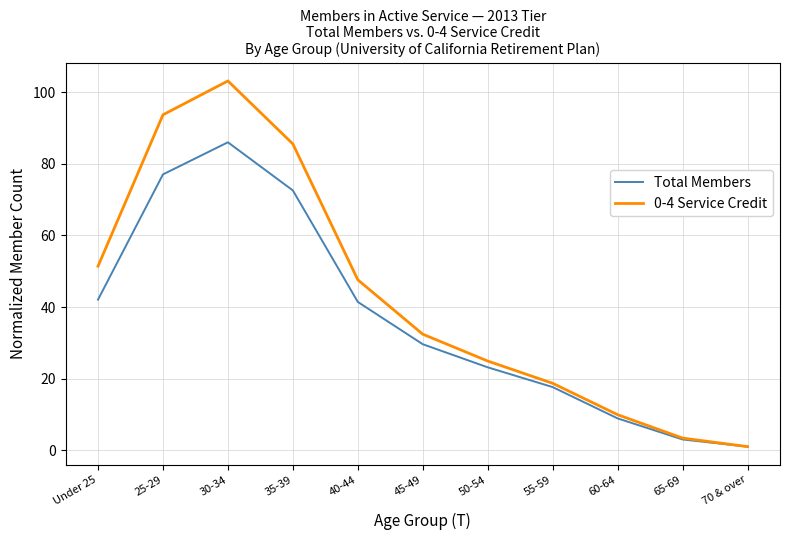

Is the value of Total Members at 65-69 greater than the value of 0-4 Service Credit at 50-54?

No